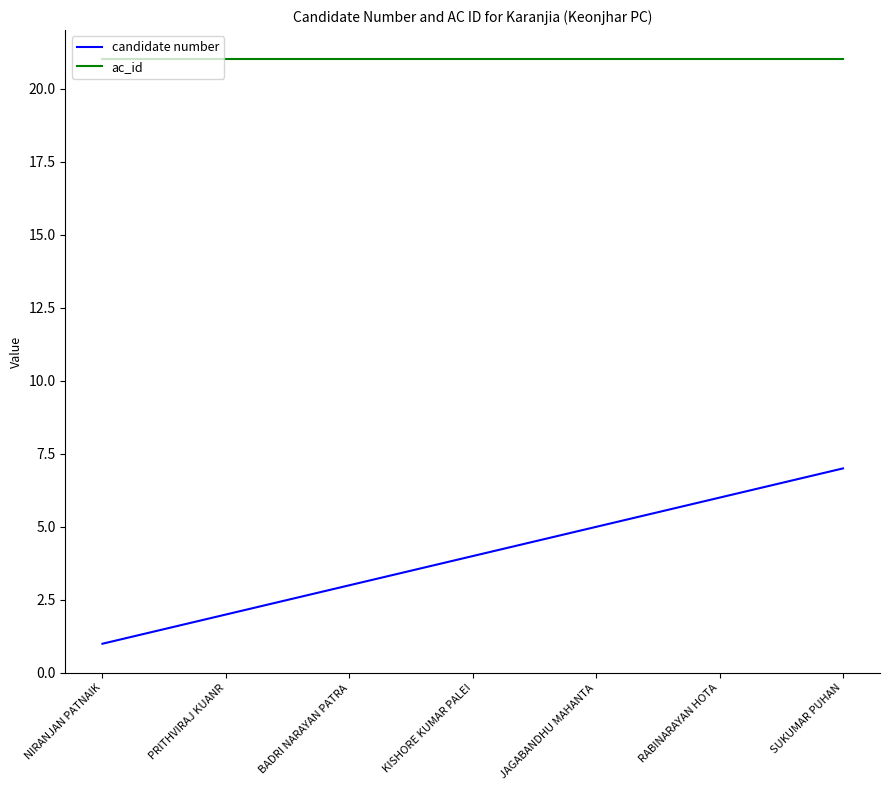

What position from the right is SUKUMAR PUHAN?

1